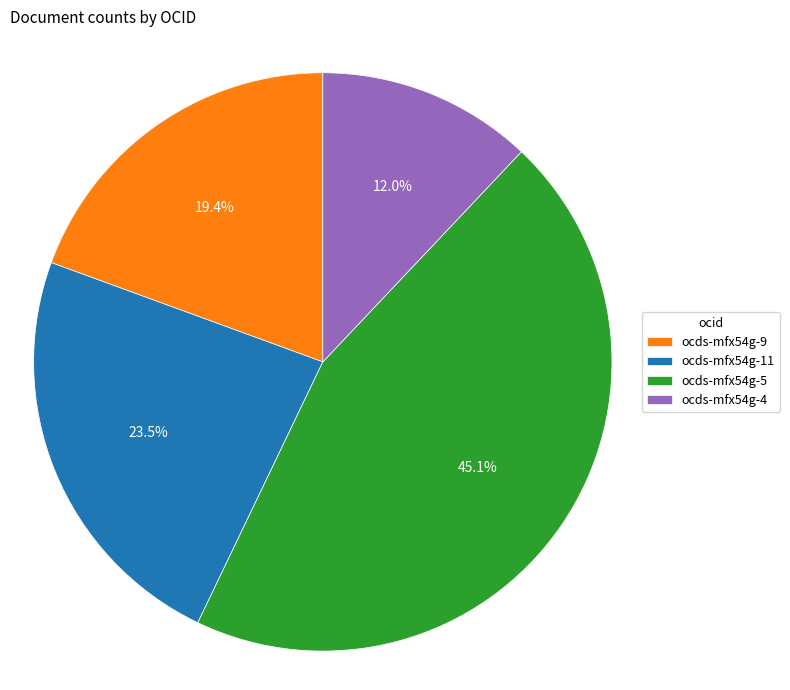

How many segments does this pie chart have?

4